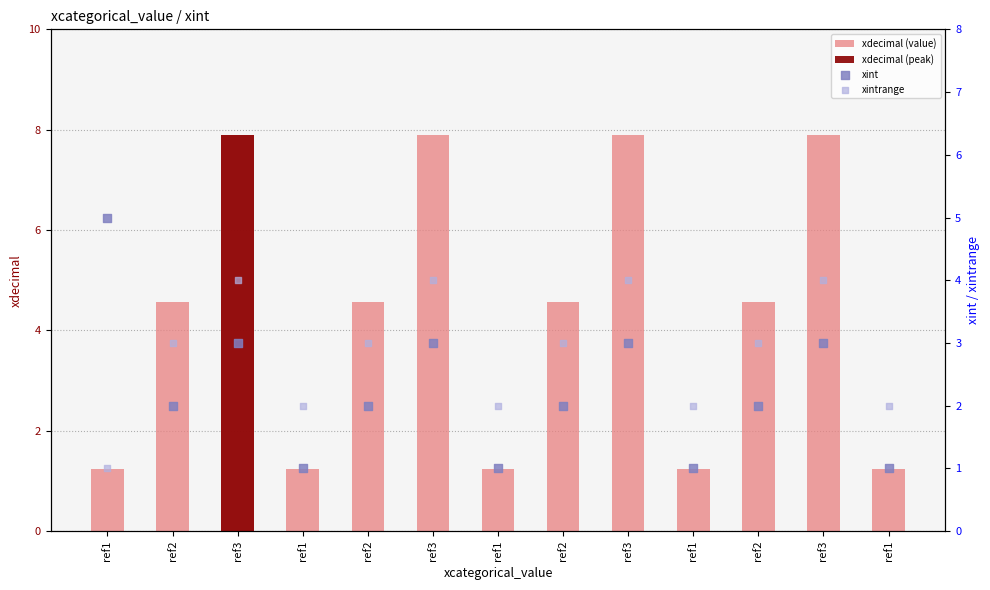

Which series contains the highest Y value?

xdecimal (value)